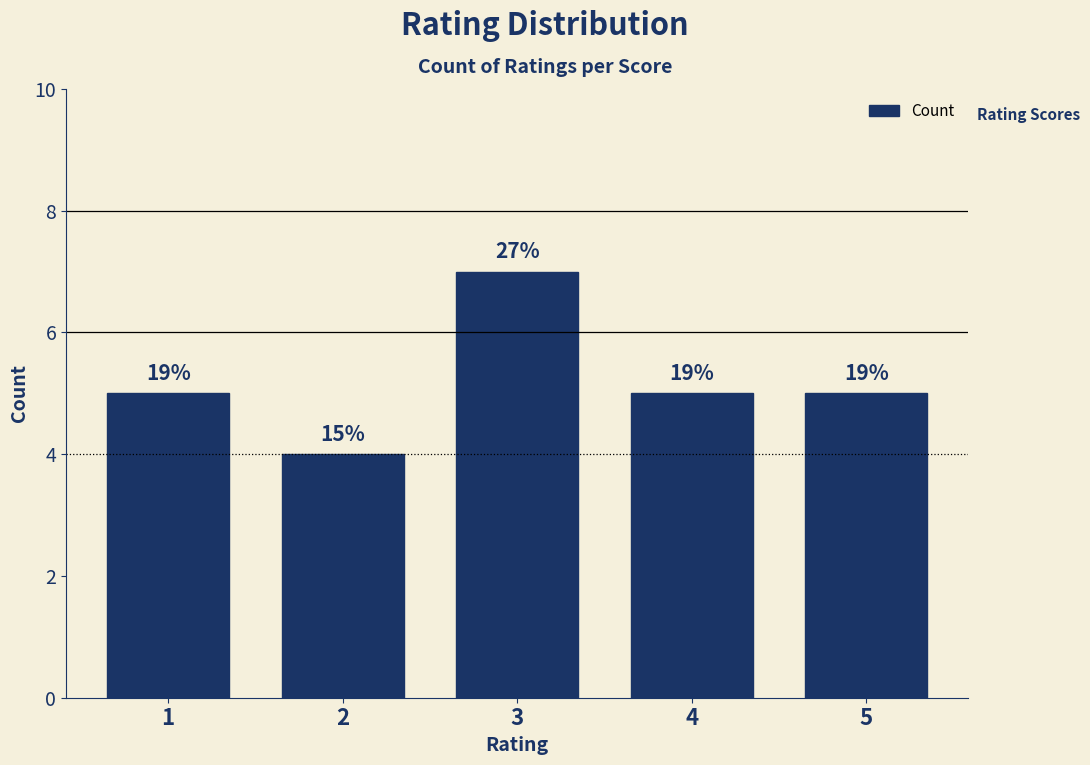

How many bars are there in total?

5